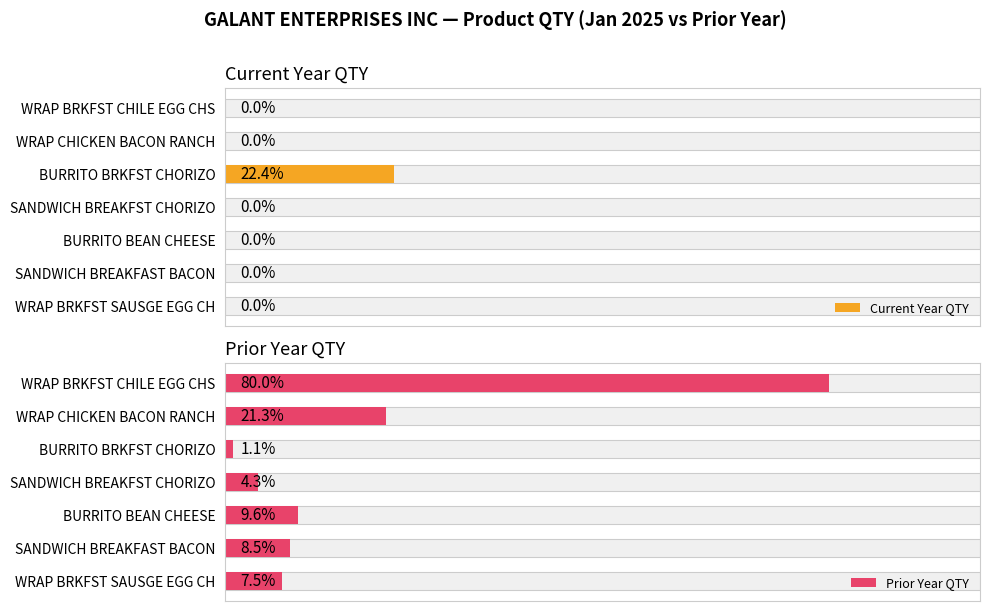

How many bars are there in each group?

2